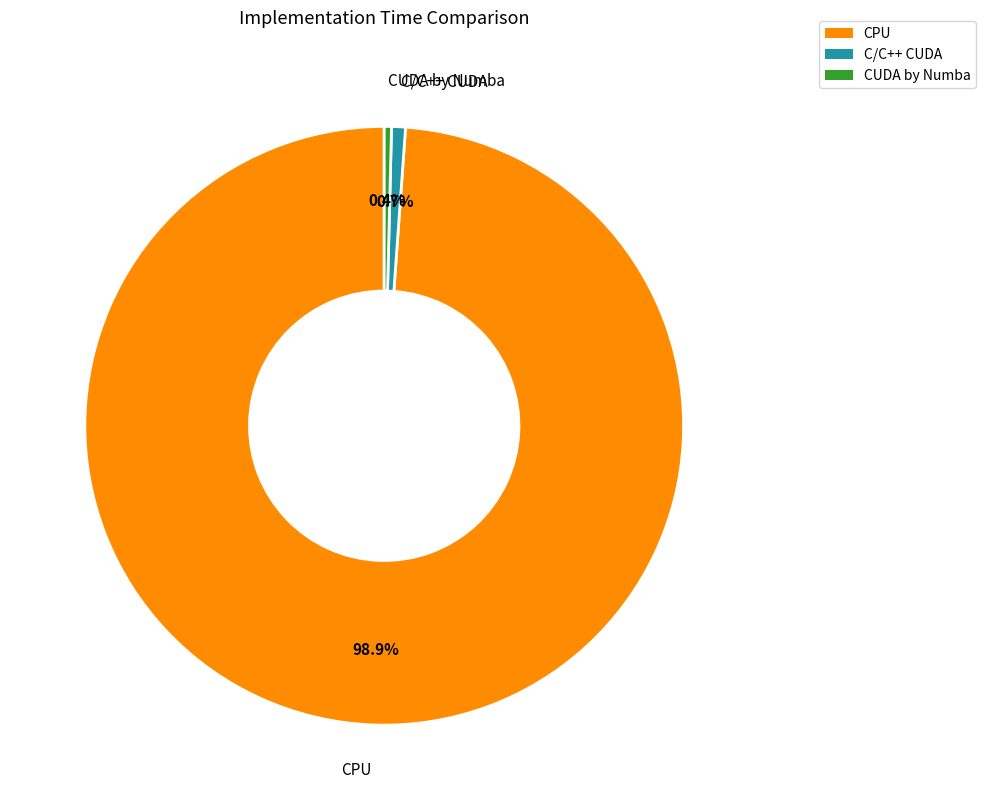

How many slices are in this pie chart?

3